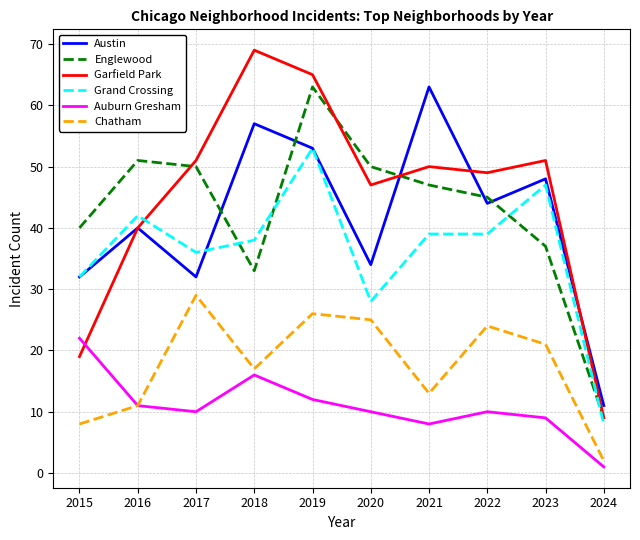

How many lines are shown in the chart?

6